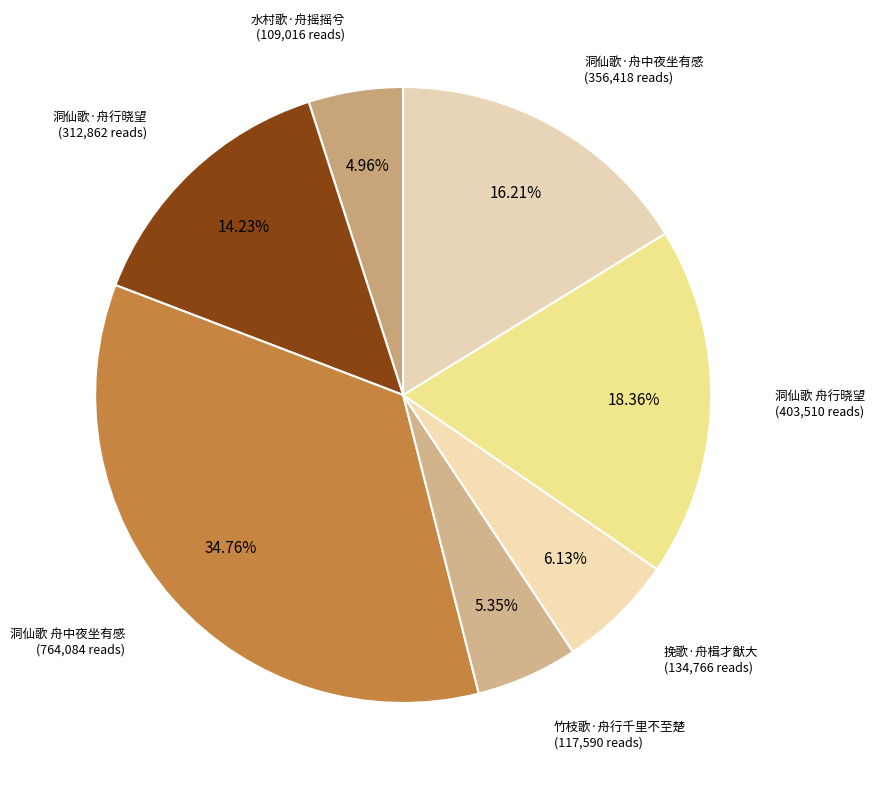

How many segments does this pie chart have?

7